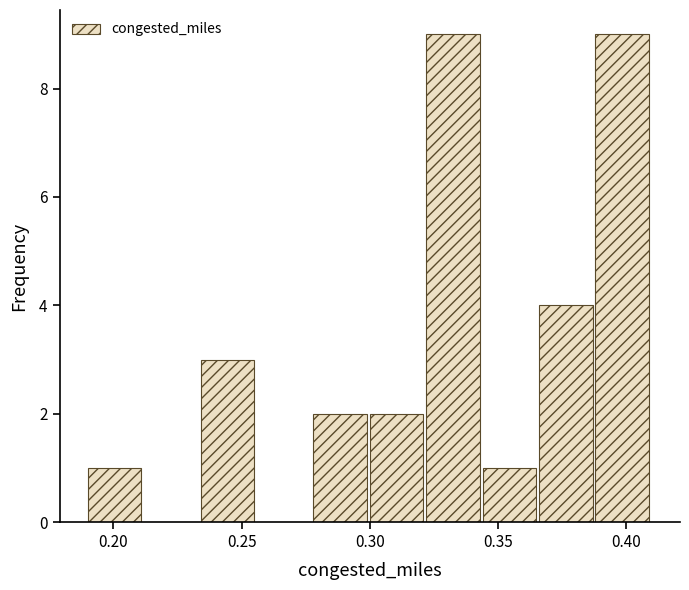

What is the height of the bar covering 0.278 to 0.300 on the x-axis? Neither the bar edges nor the heights are printed on the chart, so give them approximately, as read against the axes.

2